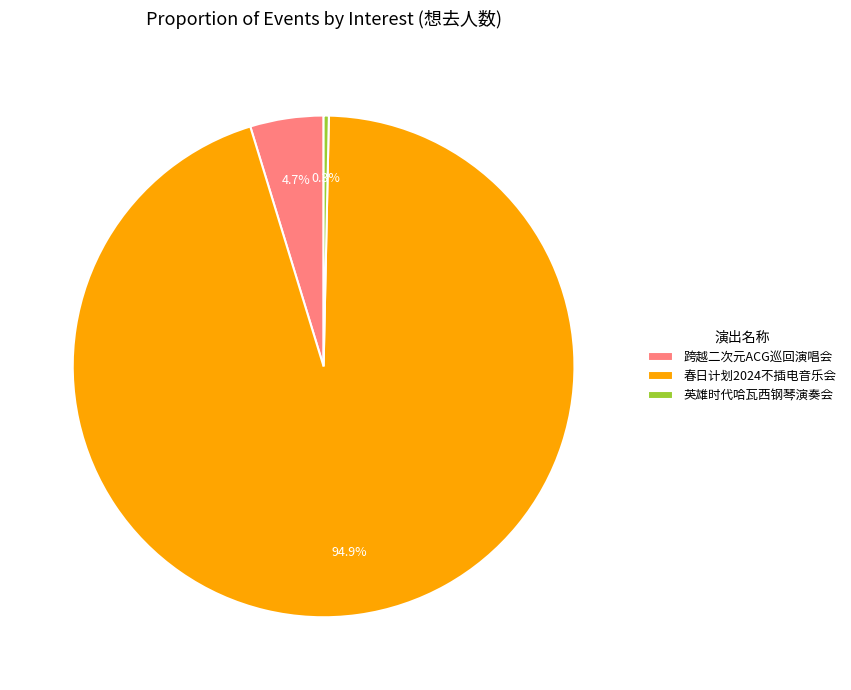

Approximately how many times larger is the value at 跨越二次元ACG巡回演唱会 compared to 英雄时代哈瓦西钢琴演奏会?

14.0